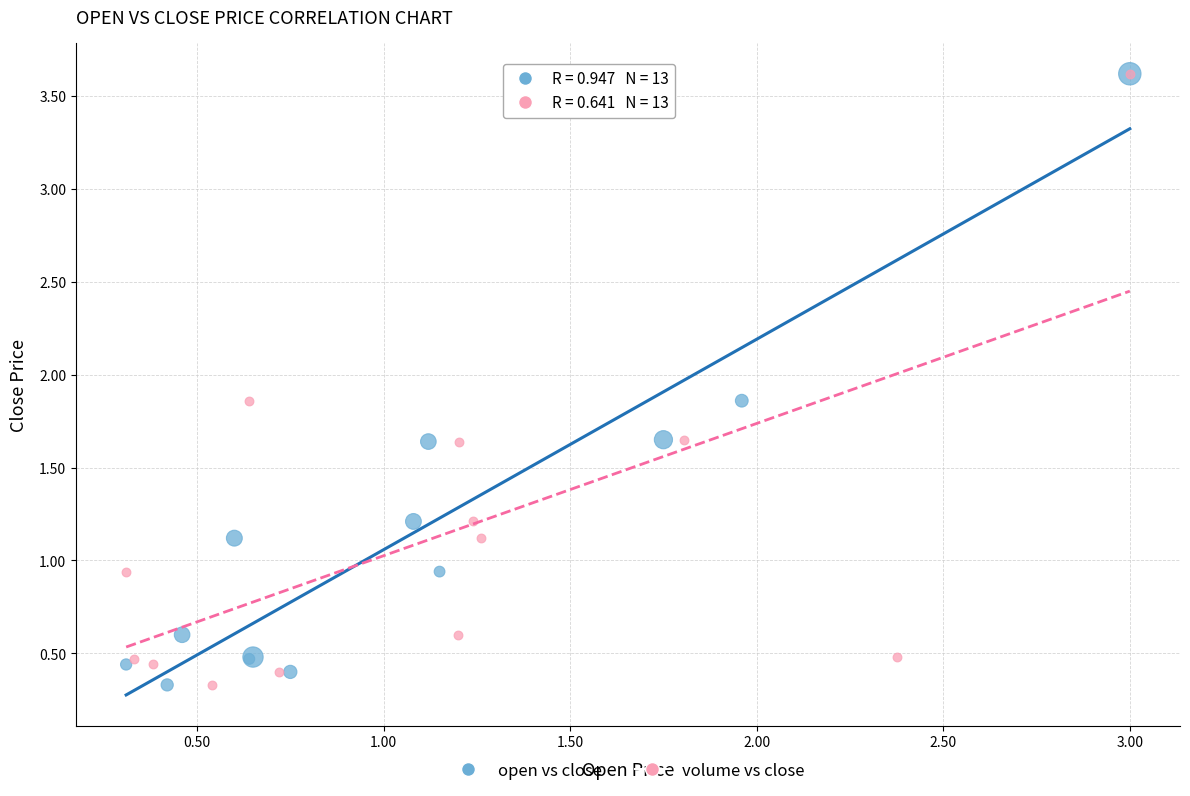

What are all the series names shown in the legend?

open vs close, volume vs close